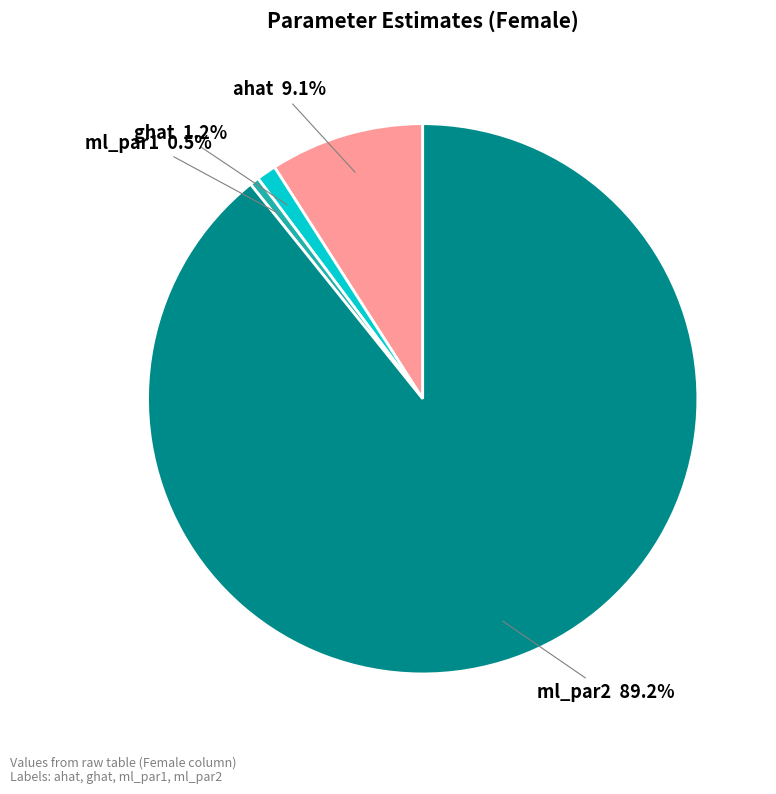

Is there a majority slice in this chart?

Yes